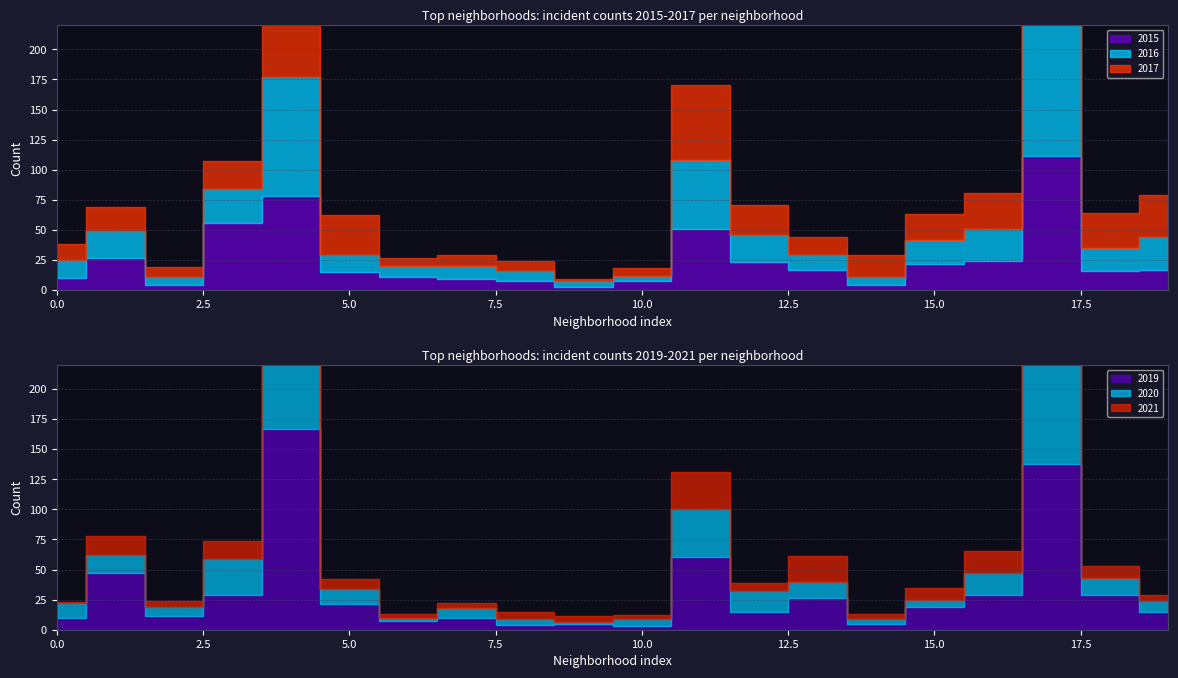

Does the chart display data point markers on the line(s)?

No